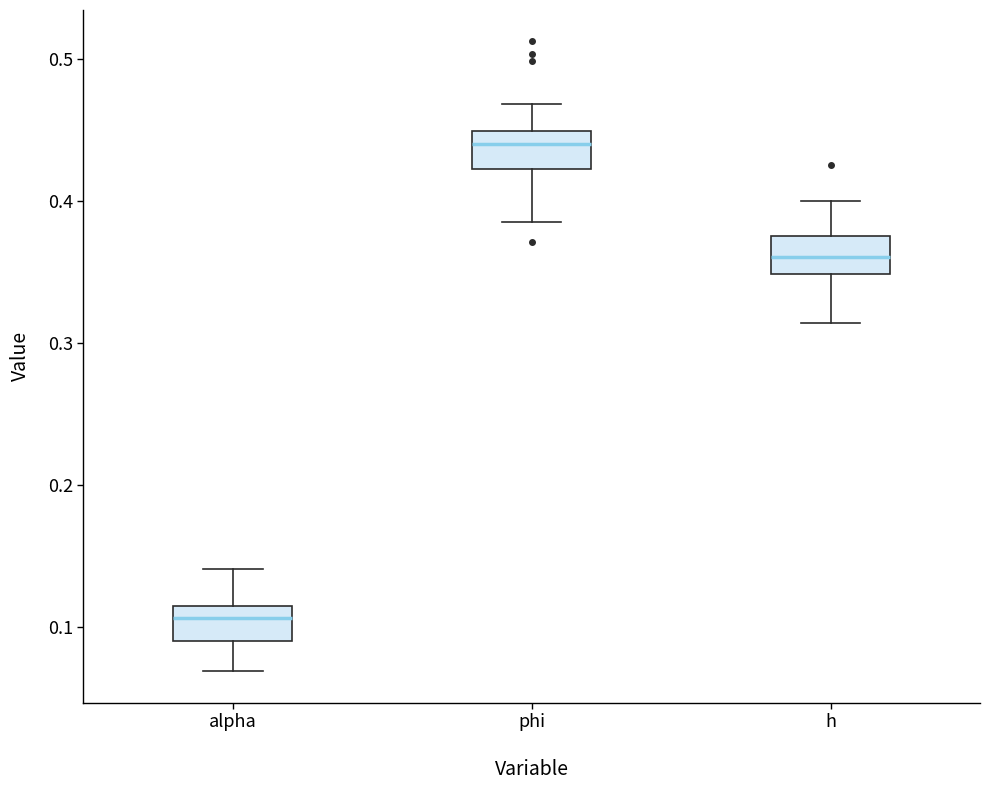

Reading left to right, transcribe this box plot: for each box, give where its median line is, the range the box spans, and where its two whiskers end, as read against the y-axis. The values are not printed on the chart, so give them approximately, as read against the axis.

alpha: median 0.11, box 0.09 to 0.12, whiskers 0.07 to 0.14
phi: median 0.44, box 0.42 to 0.45, whiskers 0.39 to 0.47
h: median 0.36, box 0.35 to 0.38, whiskers 0.31 to 0.40